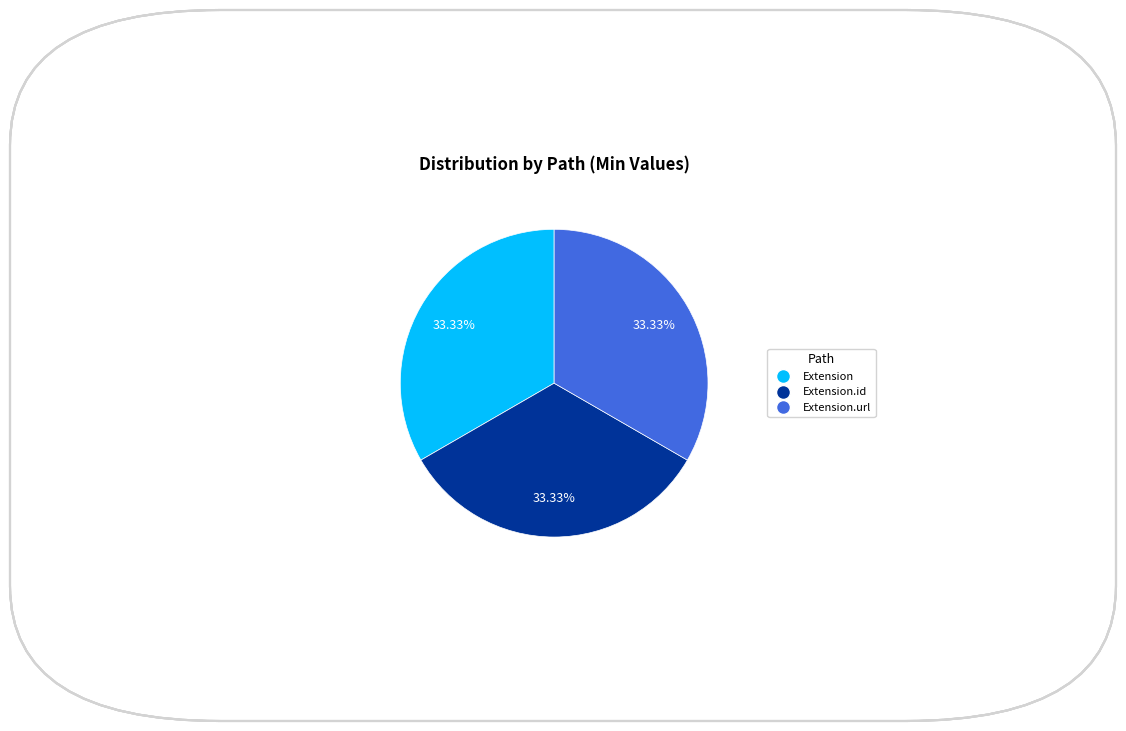

Is there a majority slice in this chart?

No